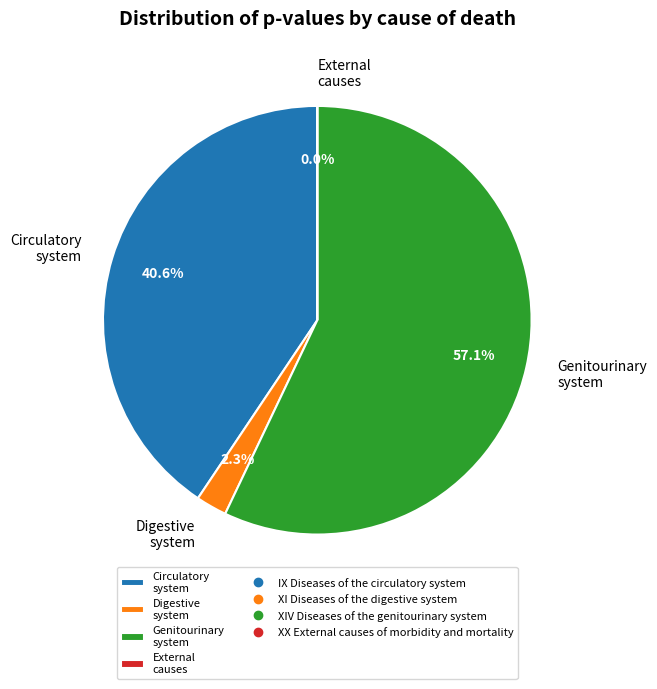

What percentage do Circulatory system and Digestive system together represent?

42.9%